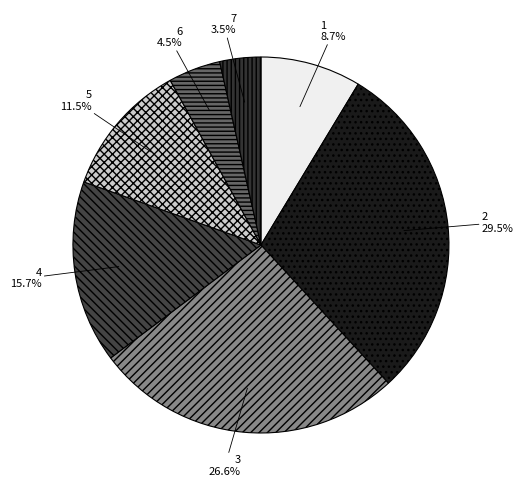

To the nearest percent, what percentage of the pie is 4?

16%